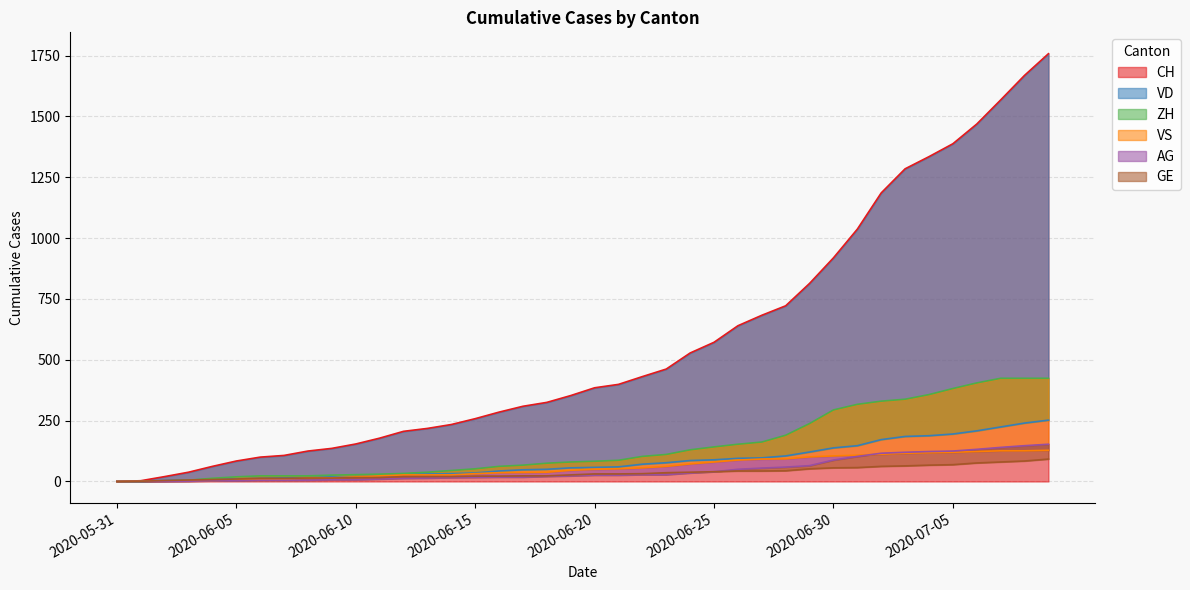

True or false: VD has more than 2 interior local peaks.

False